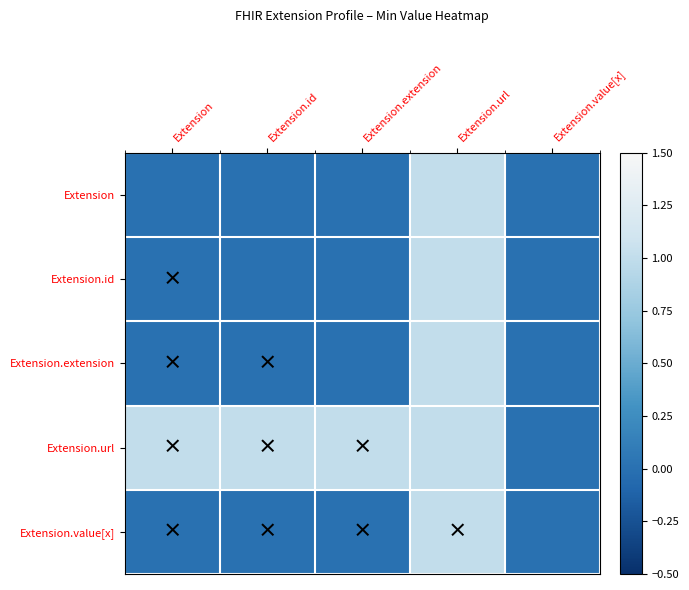

Rank the series at Extension.id from highest to lowest value.

Extension.url, Extension, Extension.id, Extension.extension, Extension.value[x]